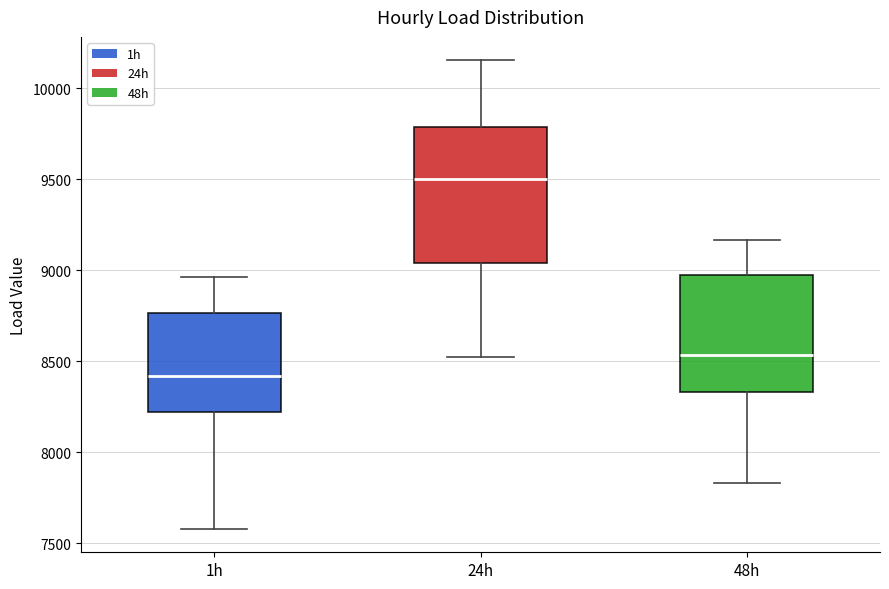

Reading left to right, transcribe this box plot: for each box, give where its median line is, the range the box spans, and where its two whiskers end, as read against the y-axis. The values are not printed on the chart, so give them approximately, as read against the axis.

1h: median 8400, box 8200 to 8750, whiskers 7600 to 8950
24h: median 9500, box 9050 to 9800, whiskers 8500 to 10150
48h: median 8550, box 8350 to 9000, whiskers 7850 to 9150